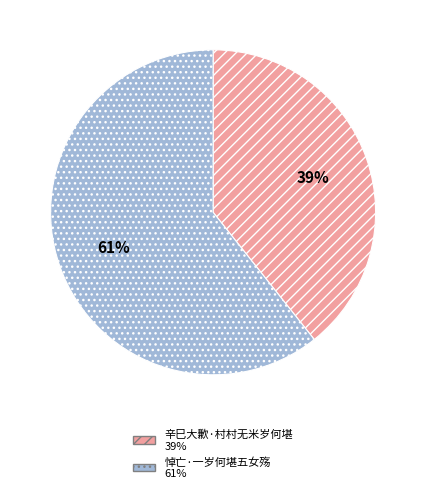

Rank the categories by value from highest to lowest.

悼亡·一岁何堪五女殇, 辛巳大歉·村村无米岁何堪